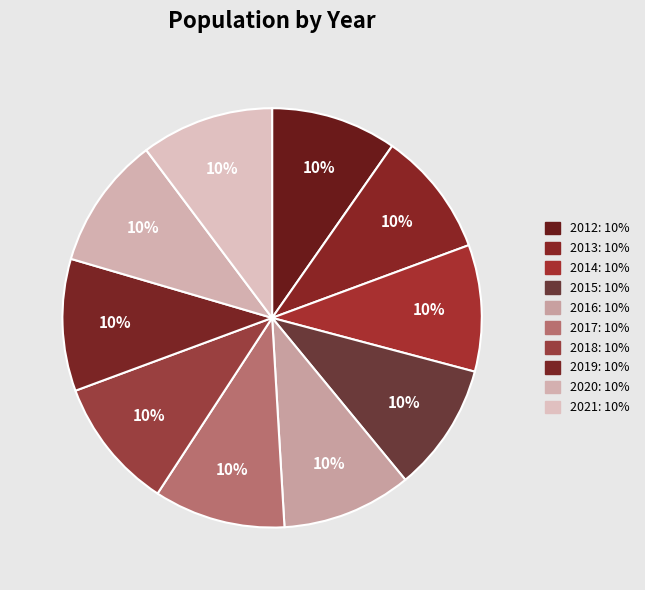

Is there a majority slice in this chart?

No